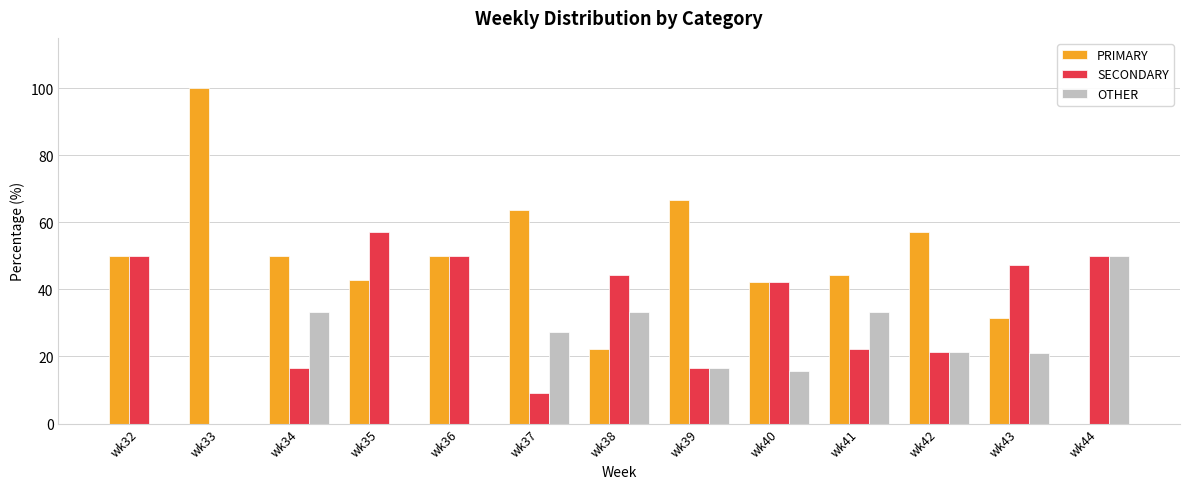

Is the value of OTHER at wk42 greater than the value of SECONDARY at wk38?

No